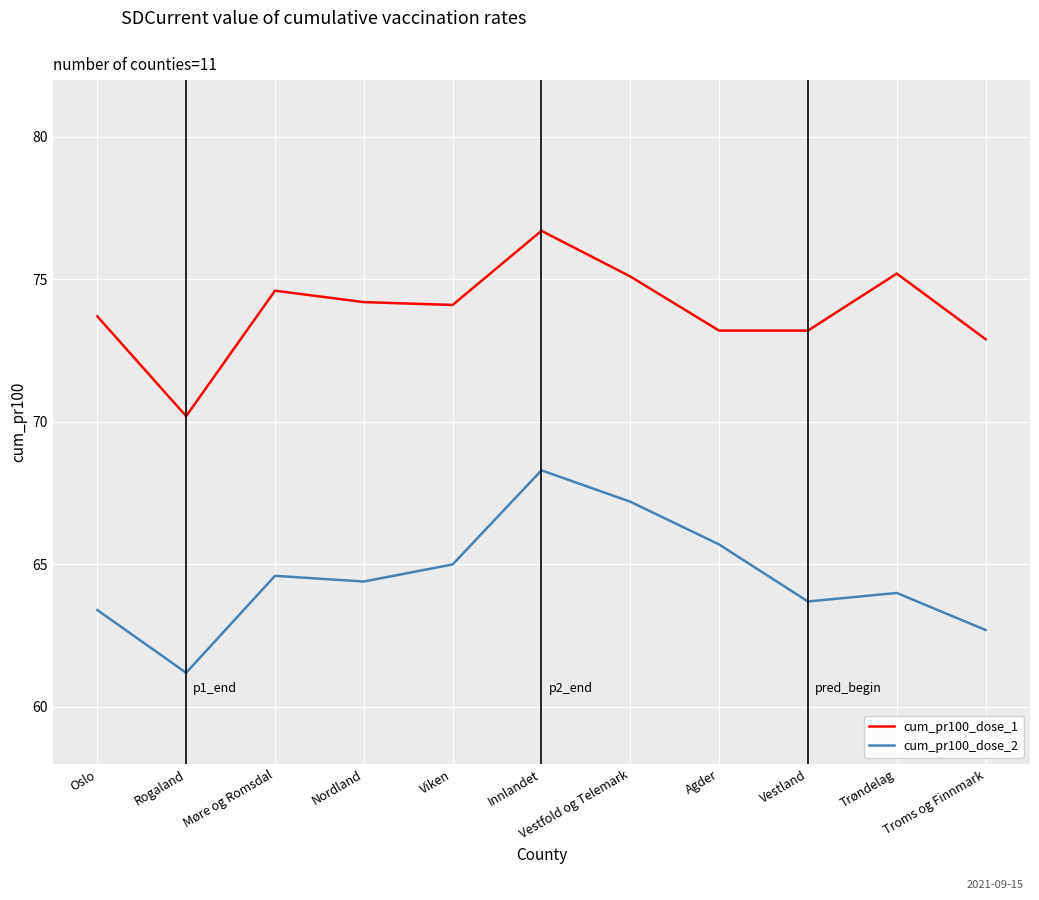

Rank the series by their maximum value, from highest to lowest.

cum_pr100_dose_1, cum_pr100_dose_2